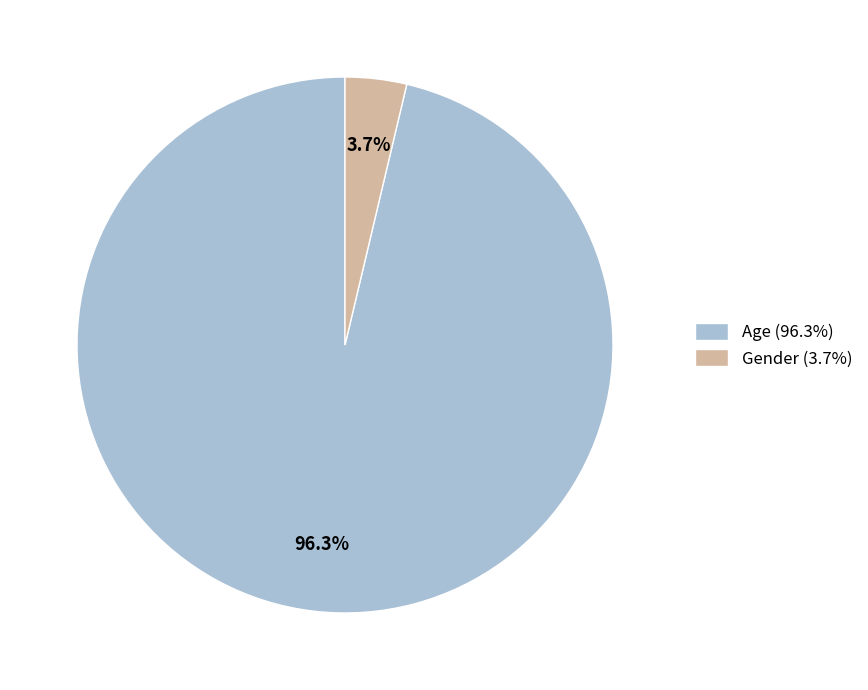

Which has a higher value, Age or Gender?

Age